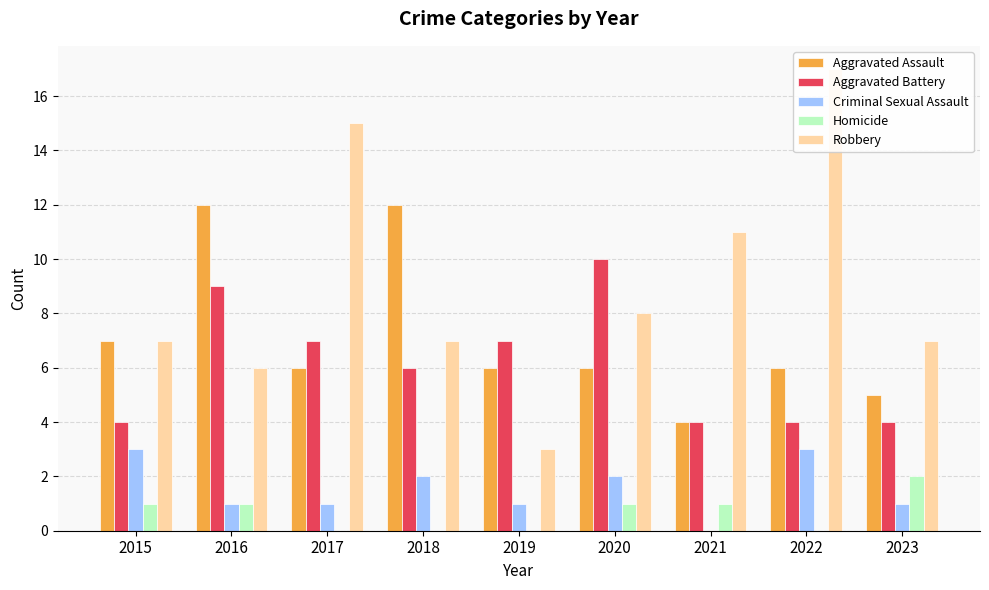

Reading left to right, extract all data points from this chart.

Aggravated Assault: 2015=7	2016=12	2017=6	2018=12	2019=6	2020=6	2021=4	2022=6	2023=5
Aggravated Battery: 2015=4	2016=9	2017=7	2018=6	2019=7	2020=10	2021=4	2022=4	2023=4
Criminal Sexual Assault: 2015=3	2016=1	2017=1	2018=2	2019=1	2020=2	2021=0	2022=3	2023=1
Homicide: 2015=1	2016=1	2017=0	2018=0	2019=0	2020=1	2021=1	2022=0	2023=2
Robbery: 2015=7	2016=6	2017=15	2018=7	2019=3	2020=8	2021=11	2022=17	2023=7